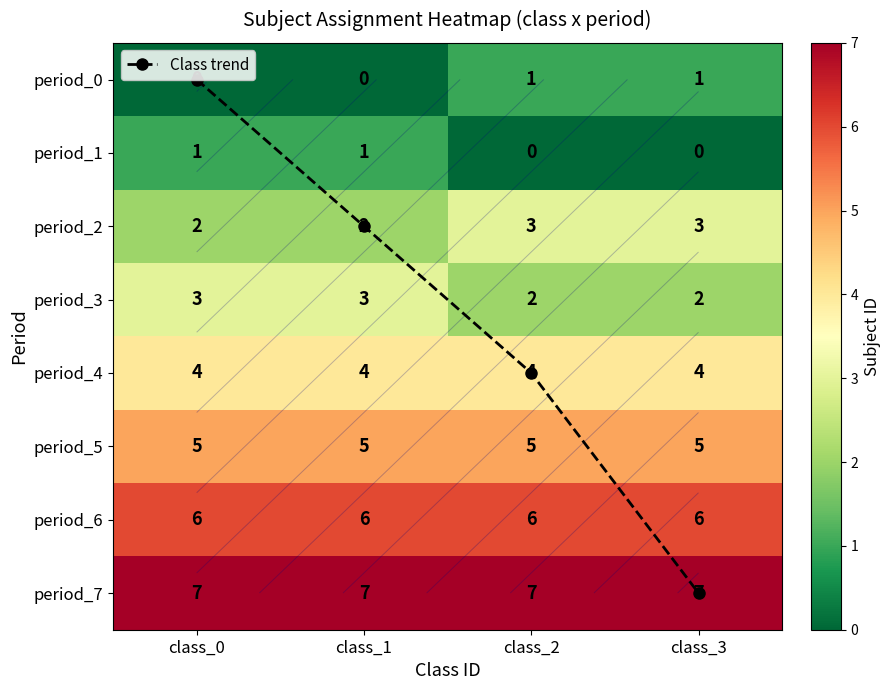

Which series has the largest range (max minus min)?

Class trend